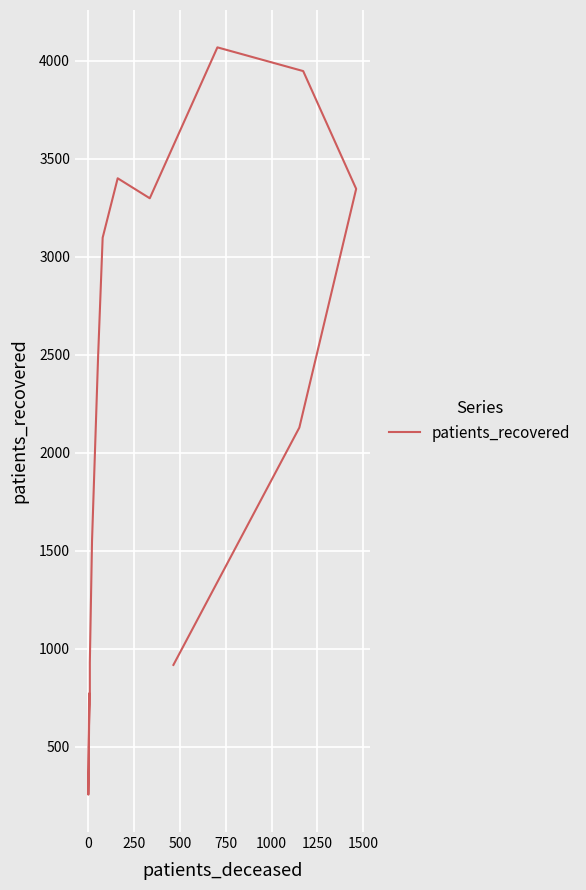

Does the chart display data point markers on the line(s)?

No